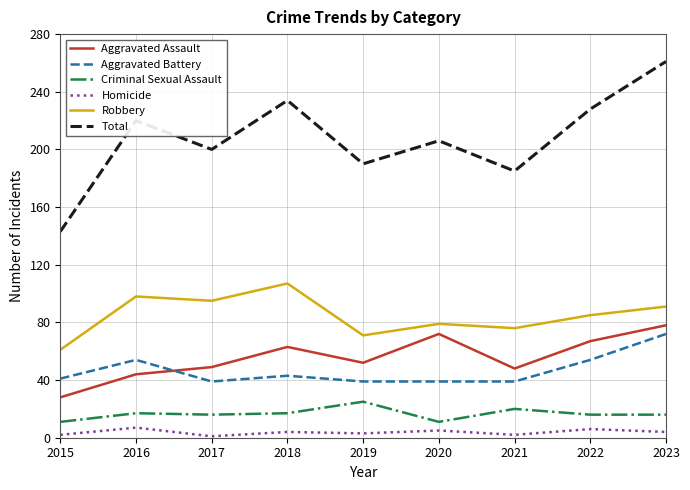

The Criminal Sexual Assault series shows 20 at 2021. True or false?

True